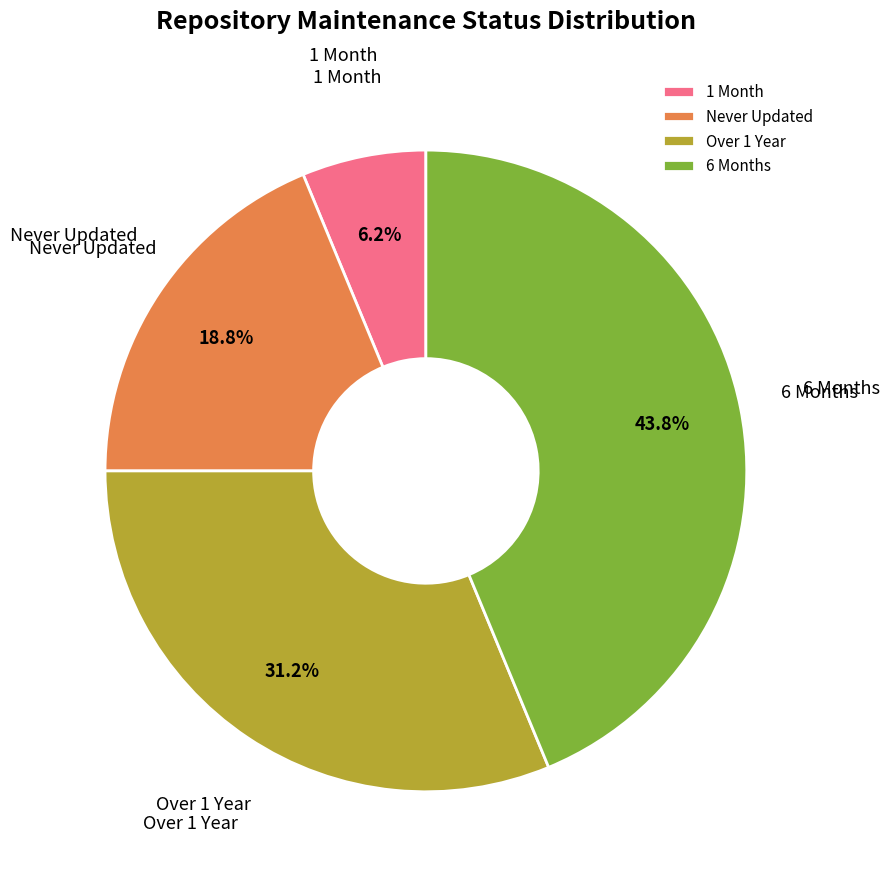

Which slice is the largest?

6 Months